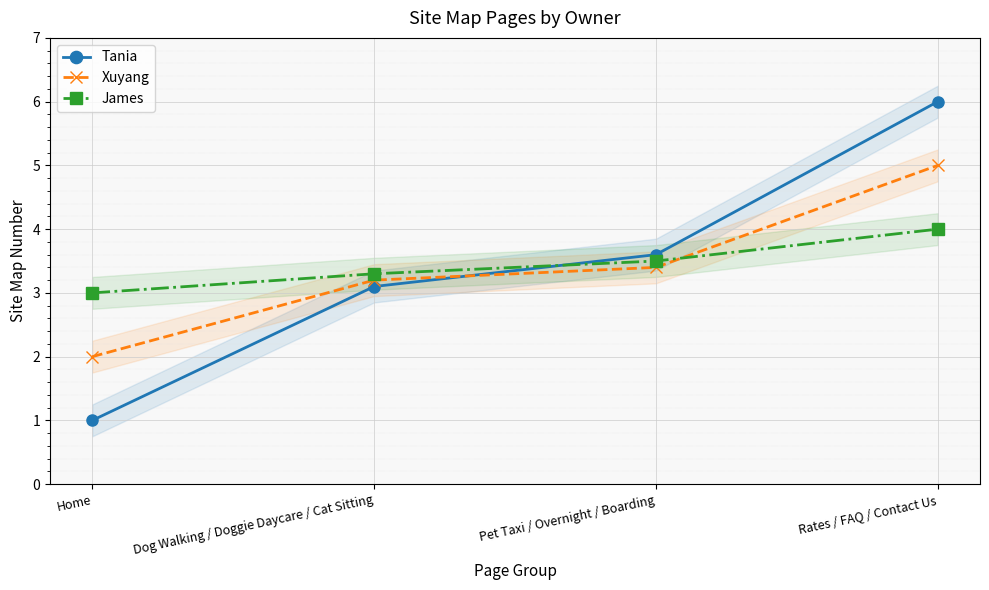

Is it true that James equals 3.3 at Dog Walking / Doggie Daycare / Cat Sitting?

True